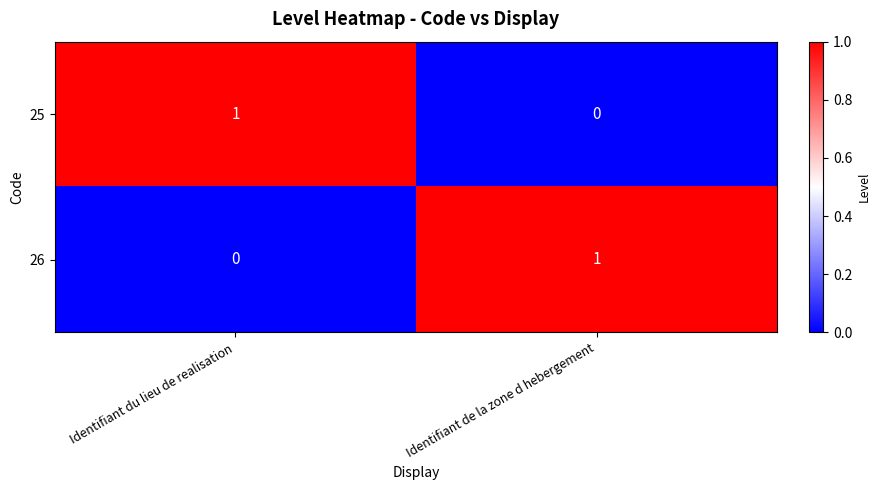

Reading right to left, list all the values displayed in this chart.

25: Identifiant de la zone d hebergement=0	Identifiant du lieu de realisation=1
26: Identifiant de la zone d hebergement=1	Identifiant du lieu de realisation=0